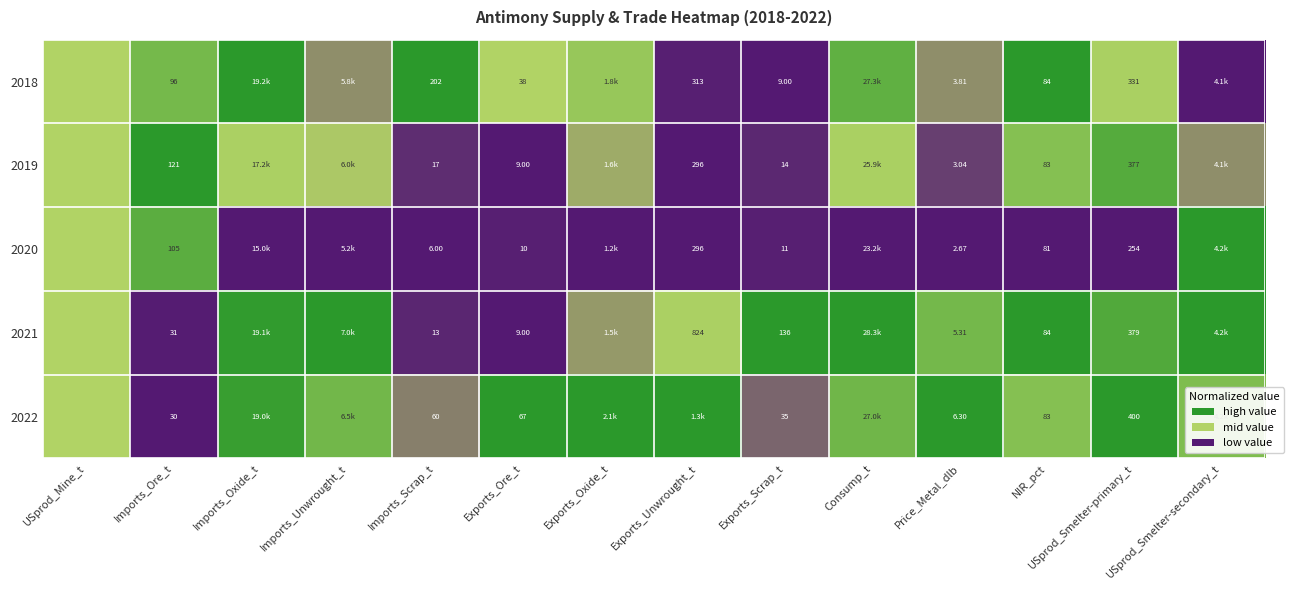

Is the value of 2018 at Exports_Scrap_t greater than the value of 2021 at USprod_Smelter-primary_t?

No